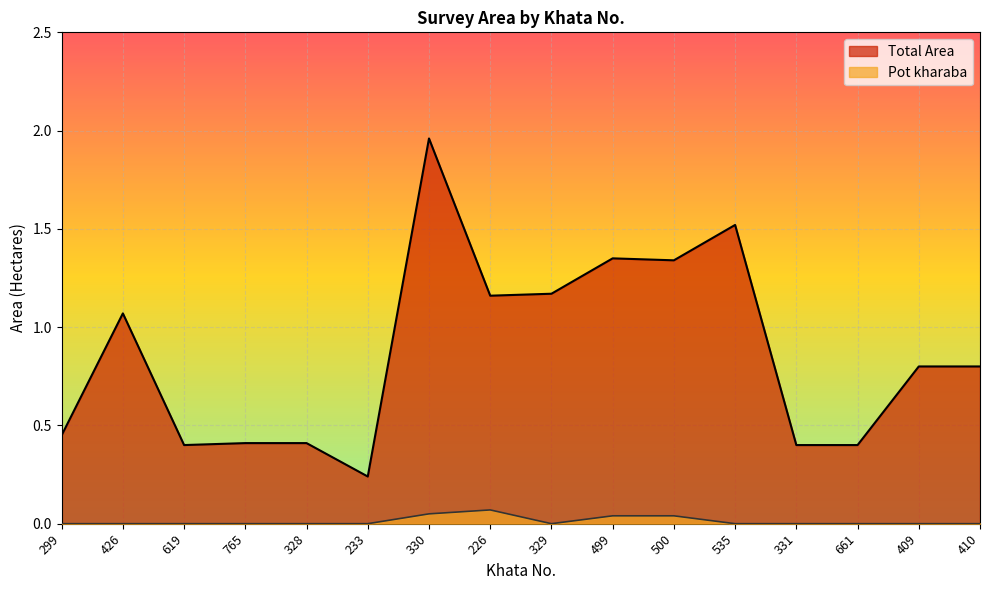

True or false: Total Area and Pot kharaba intersect in this chart.

False